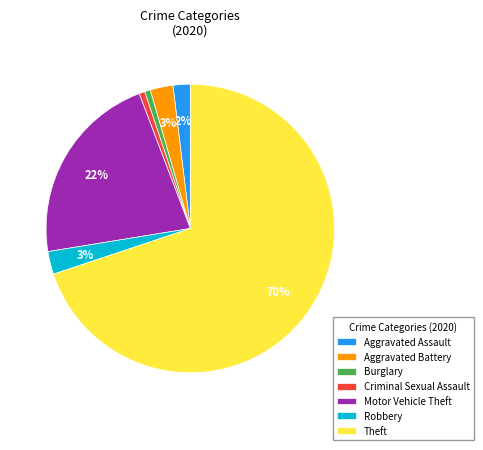

Is there a majority slice in this chart?

Yes